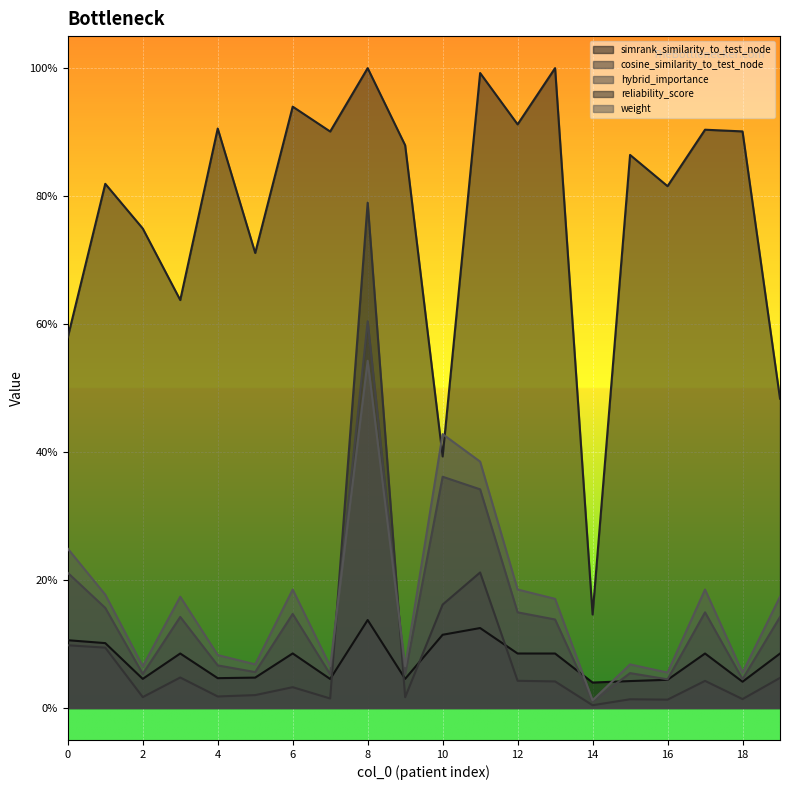

Which category has the highest value across all series?

13